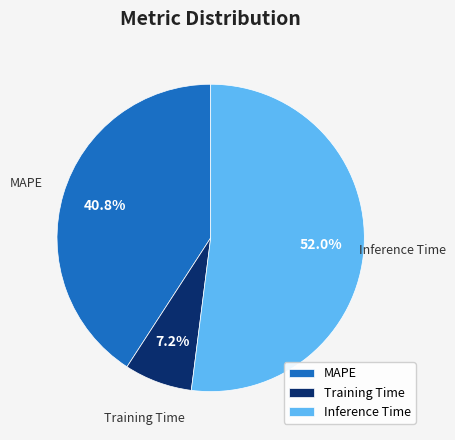

Is it true that Training Time is 18% of the pie?

False